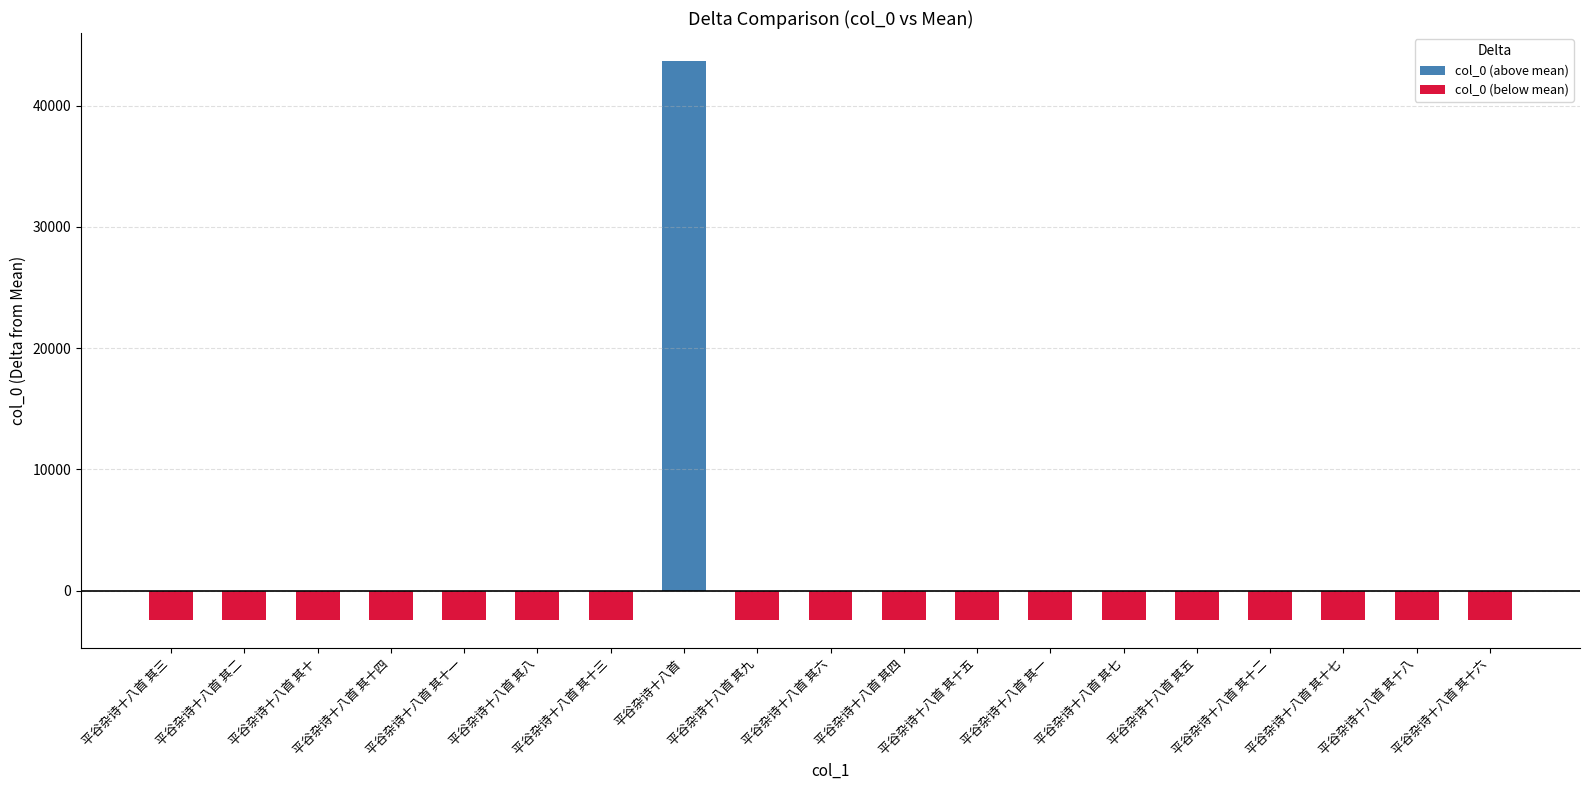

What is the label of the 2nd bar from the right?

平谷杂诗十八首 其十八